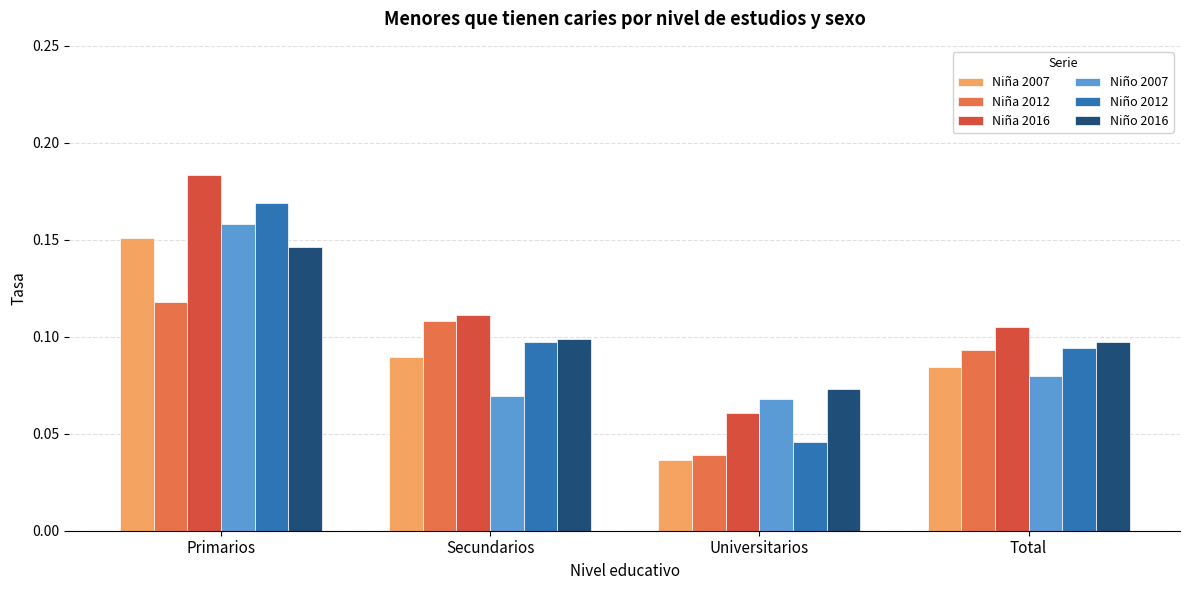

Which category has the lowest value in the Niña 2016 series?

Universitarios